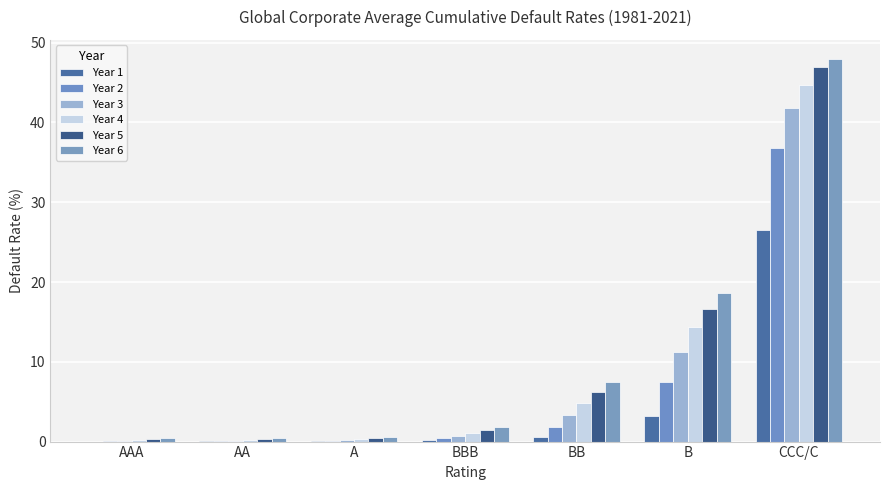

What is the difference between the second highest and minimum values in the Year 6 series?

18.2